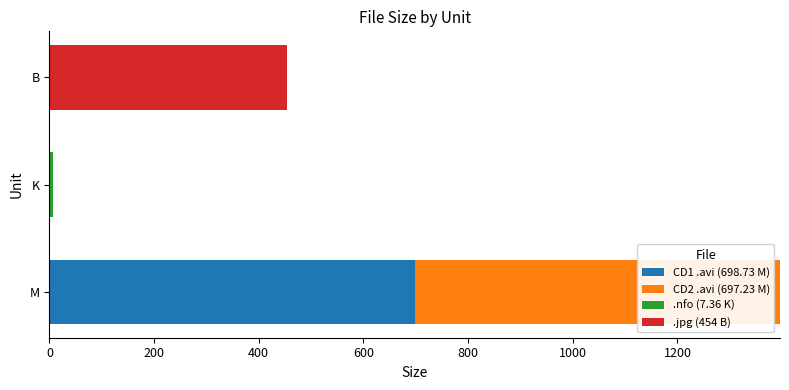

At which category is the sum across all series the highest?

M